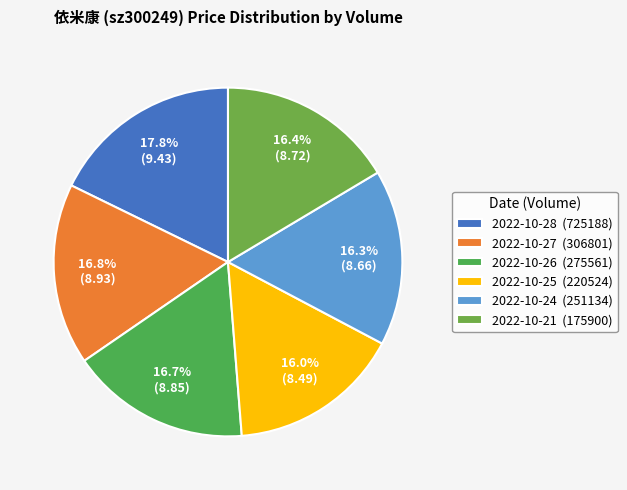

Is there any slice that represents more than half of the pie?

No